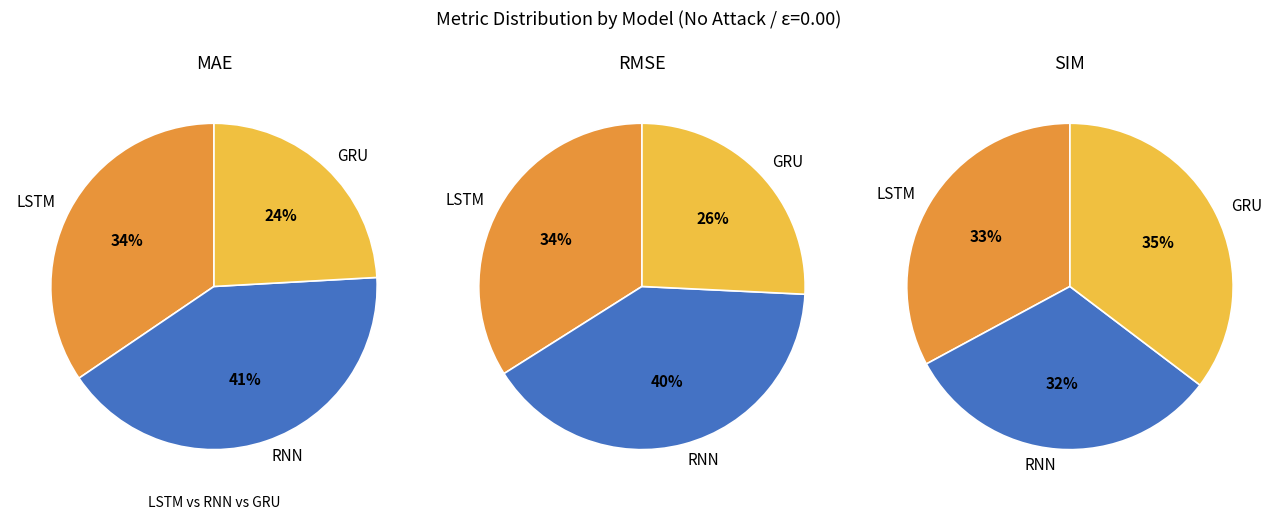

Is there a majority slice in this chart?

No